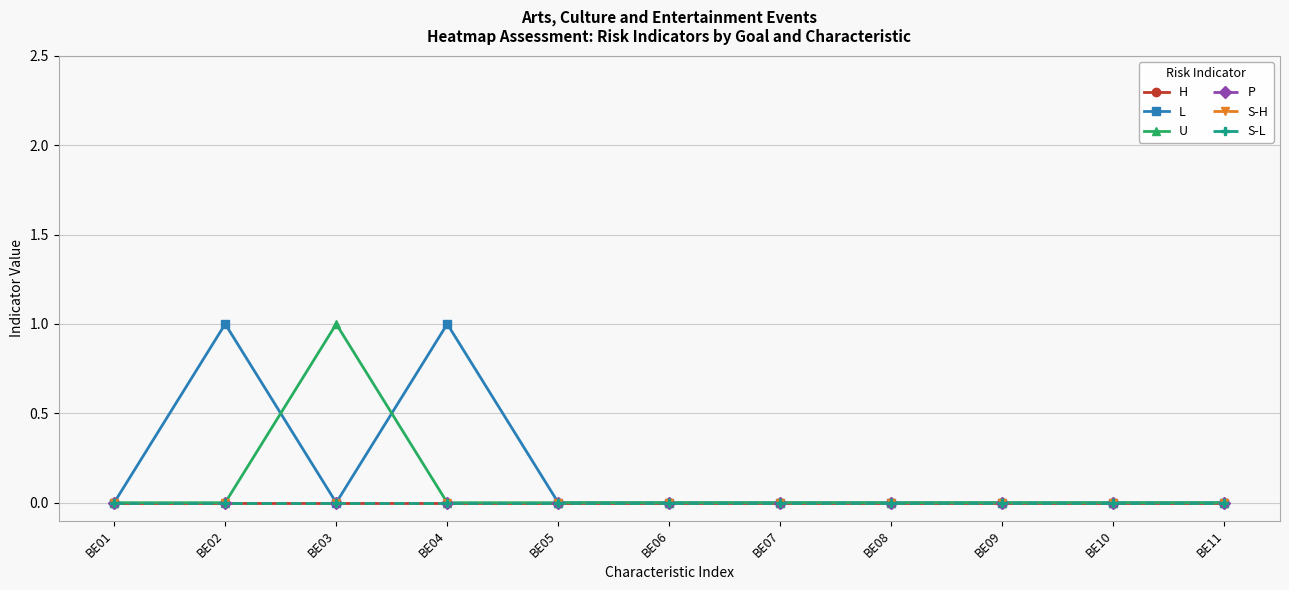

Reading right to left, list all the values displayed in this chart.

H: BE11=0	BE10=0	BE09=0	BE08=0	BE07=0	BE06=0	BE05=0	BE04=0	BE03=0	BE02=0	BE01=0
L: BE11=0	BE10=0	BE09=0	BE08=0	BE07=0	BE06=0	BE05=0	BE04=1	BE03=0	BE02=1	BE01=0
U: BE11=0	BE10=0	BE09=0	BE08=0	BE07=0	BE06=0	BE05=0	BE04=0	BE03=1	BE02=0	BE01=0
P: BE11=0	BE10=0	BE09=0	BE08=0	BE07=0	BE06=0	BE05=0	BE04=0	BE03=0	BE02=0	BE01=0
S-H: BE11=0	BE10=0	BE09=0	BE08=0	BE07=0	BE06=0	BE05=0	BE04=0	BE03=0	BE02=0	BE01=0
S-L: BE11=0	BE10=0	BE09=0	BE08=0	BE07=0	BE06=0	BE05=0	BE04=0	BE03=0	BE02=0	BE01=0